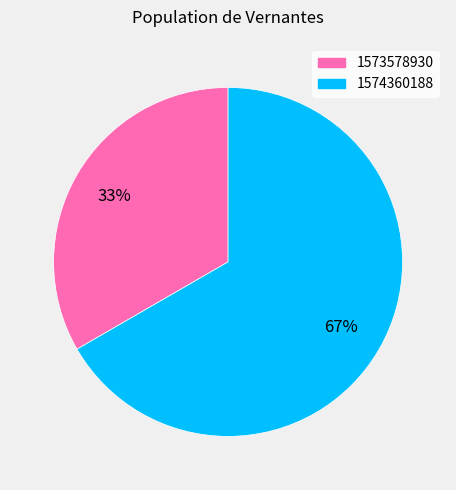

To the nearest percent, what portion does 1573578930 represent?

33%